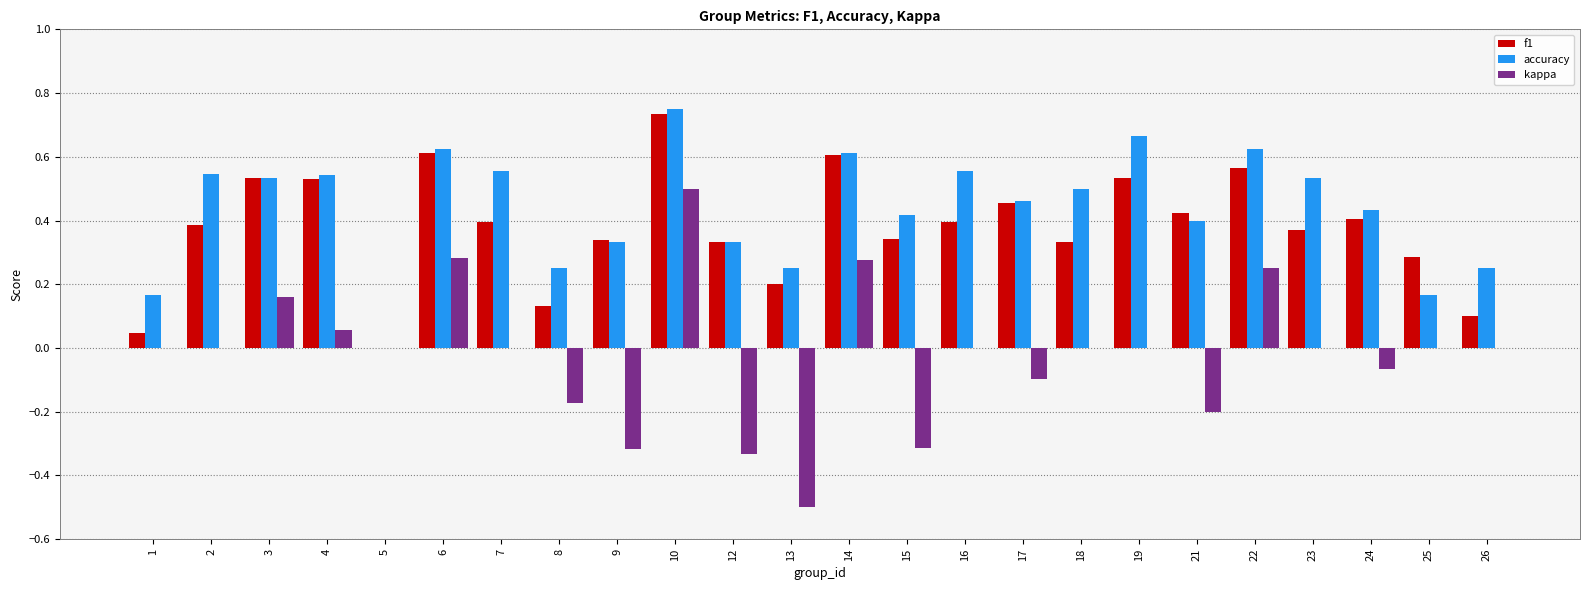

What is the sum of all kappa values?

-0.5